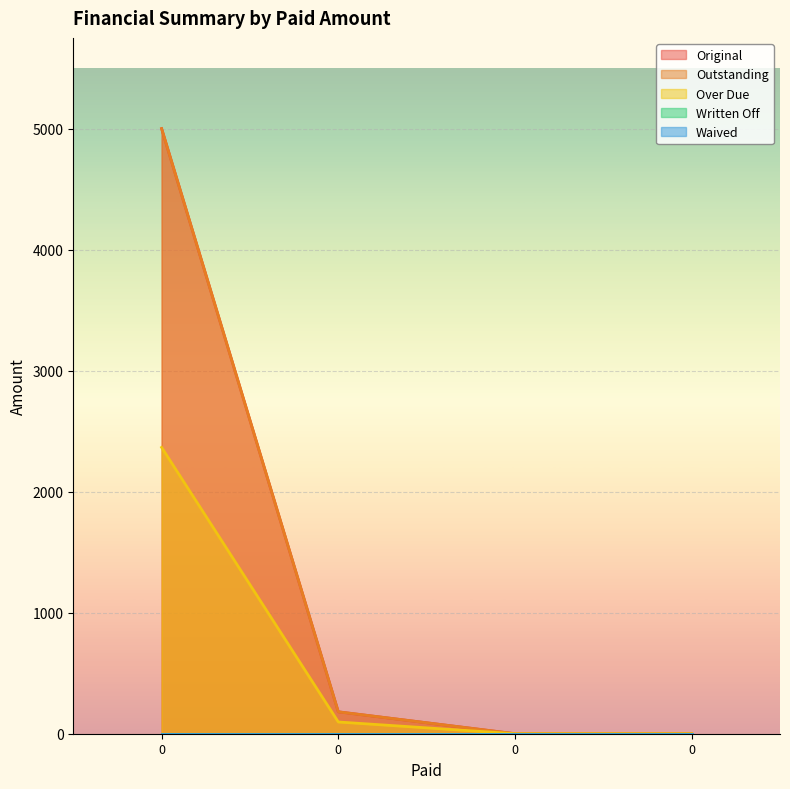

What is the total value across all series at 0?

12366.0